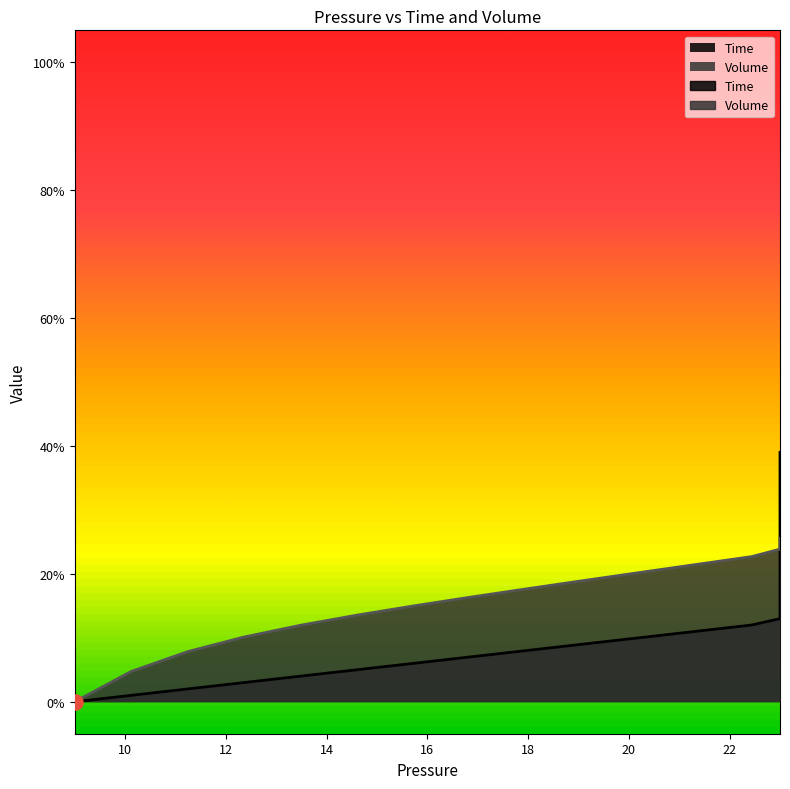

Which series has the largest total across all categories?

Volume